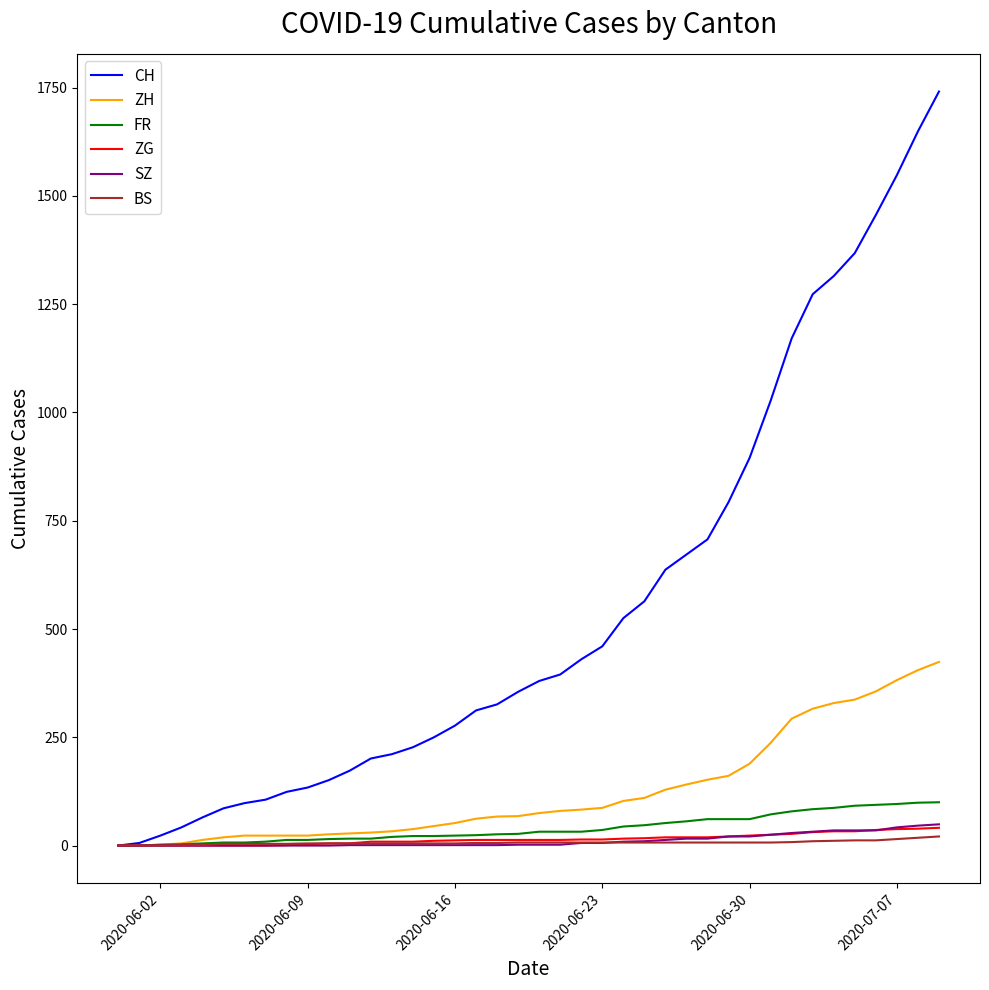

Which series has the largest total across all categories?

CH